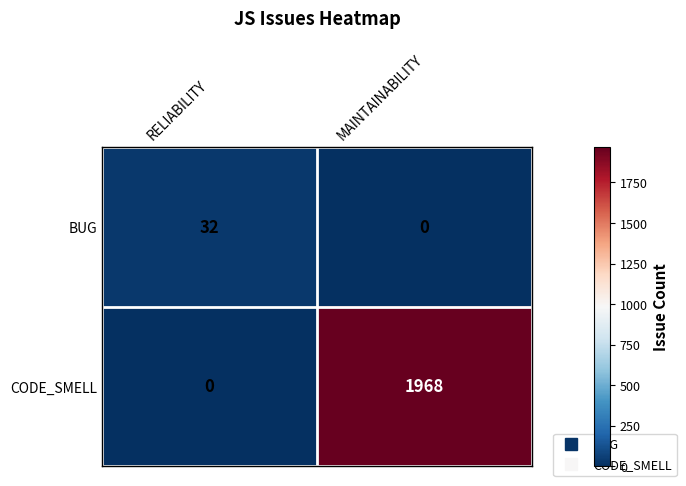

Reading left to right, list all the values displayed in this chart.

BUG: 32	0
CODE_SMELL: 0	1968